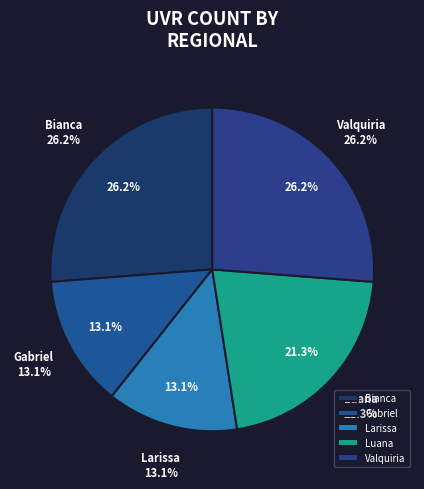

Which has a higher value, Gabriel or Luana?

Luana